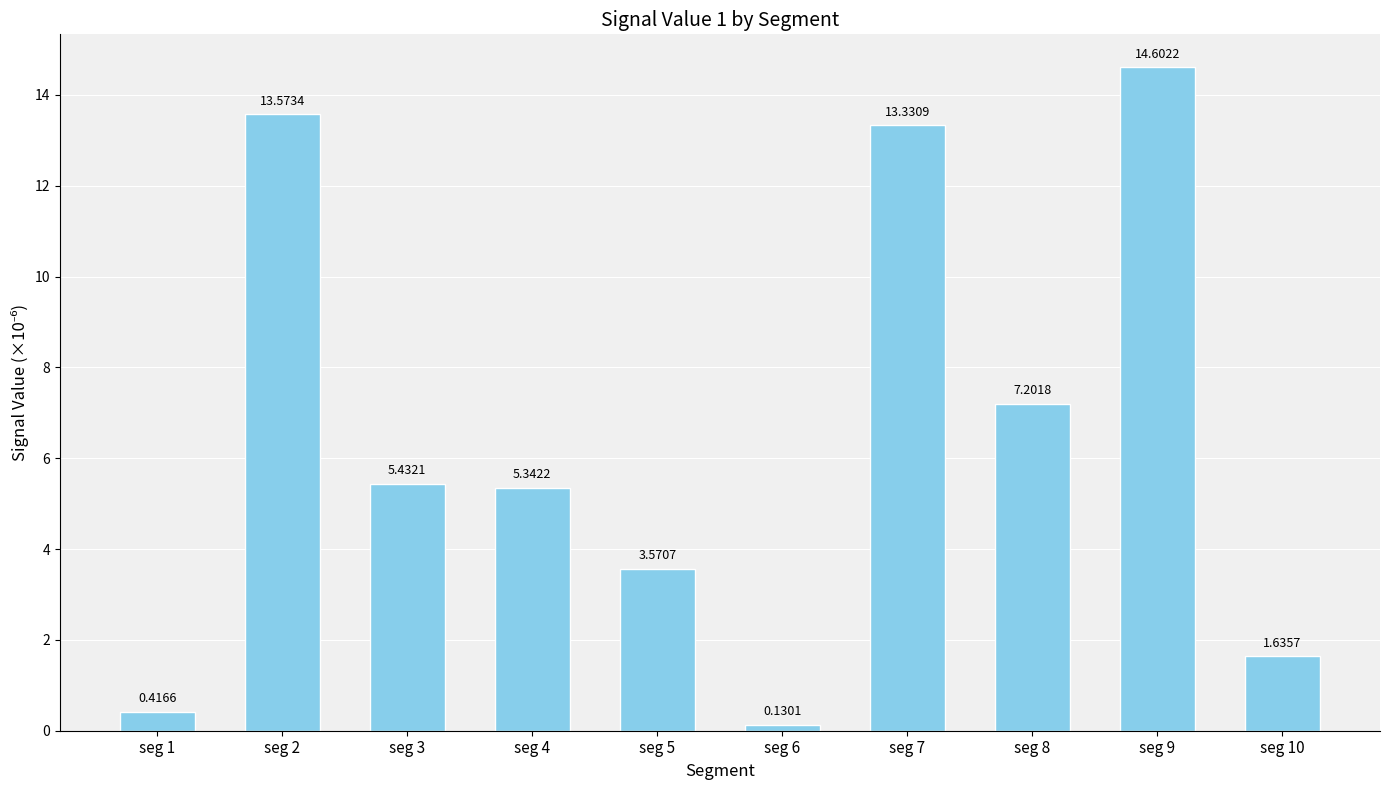

What is the difference between the second highest and second lowest values?

13.2